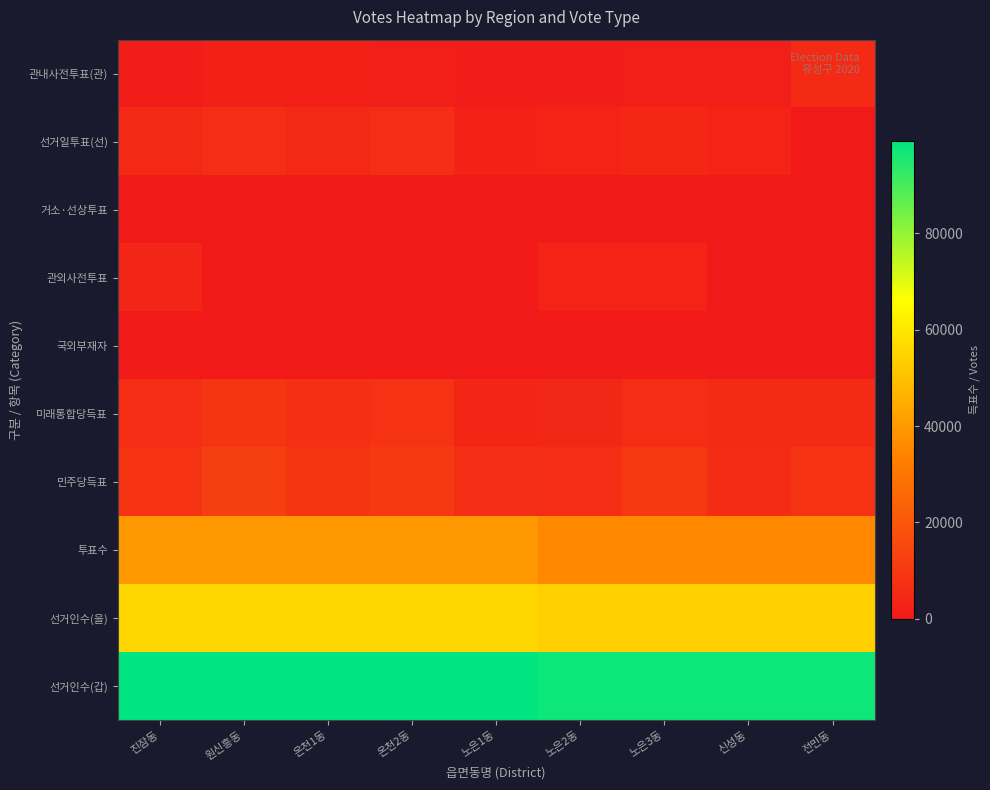

Rank the series at 원신흥동 from highest to lowest value.

선거인수(갑), 선거인수(을), 투표수, 민주당득표, 미래통합당득표, 선거일투표(선), 관내사전투표(관), 거소·선상투표, 관외사전투표, 국외부재자